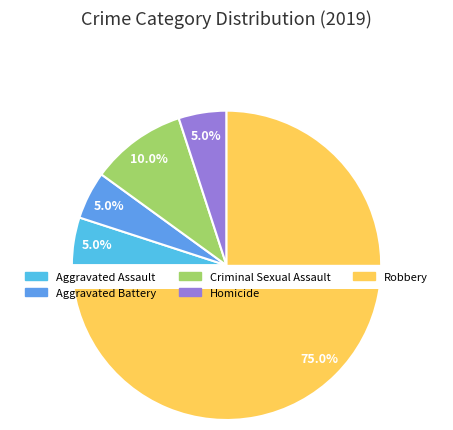

Does Robbery represent more than half of the total?

Yes